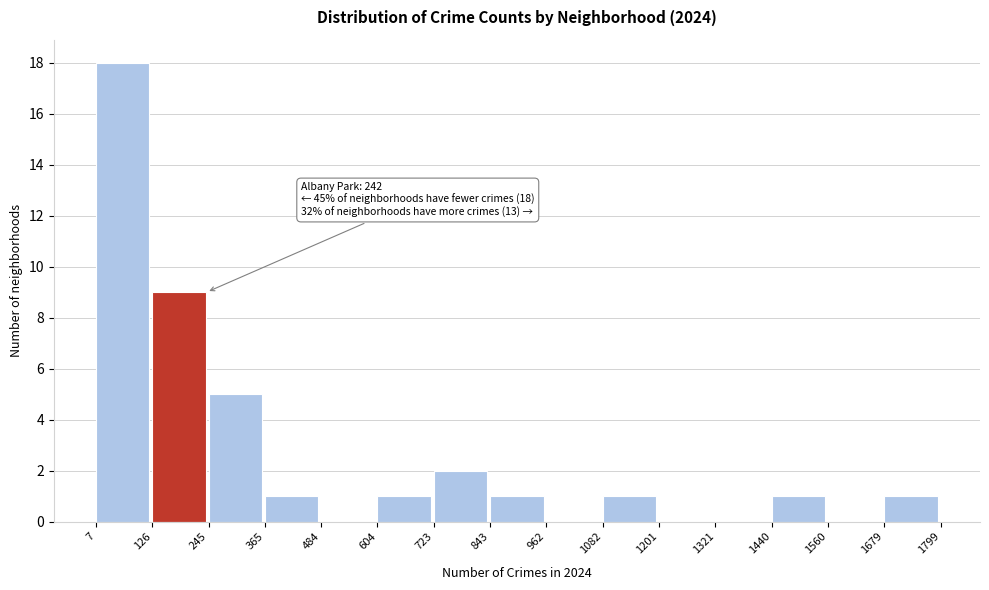

Over which range of the x-axis is the bar tallest?

7 to 126